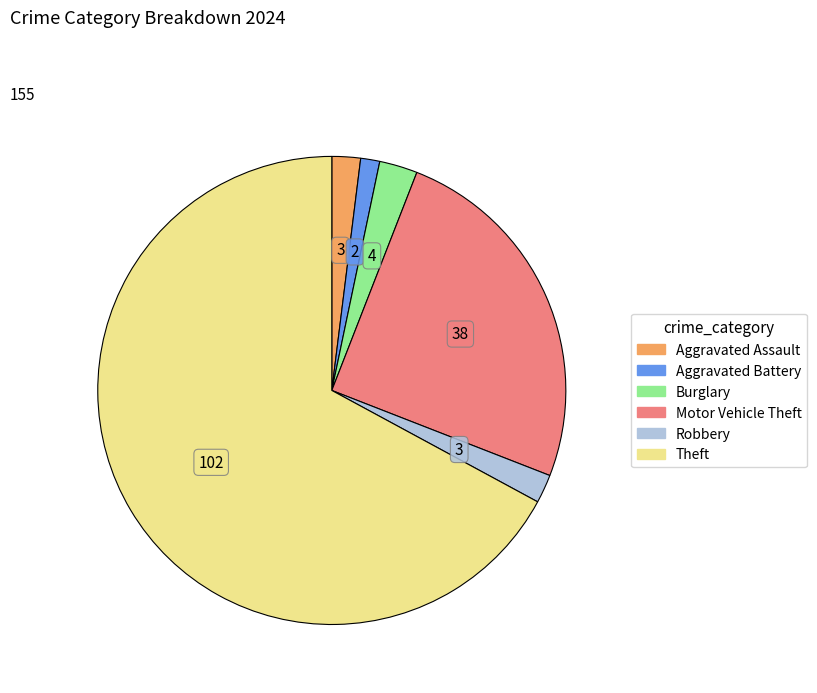

The Motor Vehicle Theft slice represents 35% of the pie. True or false?

False